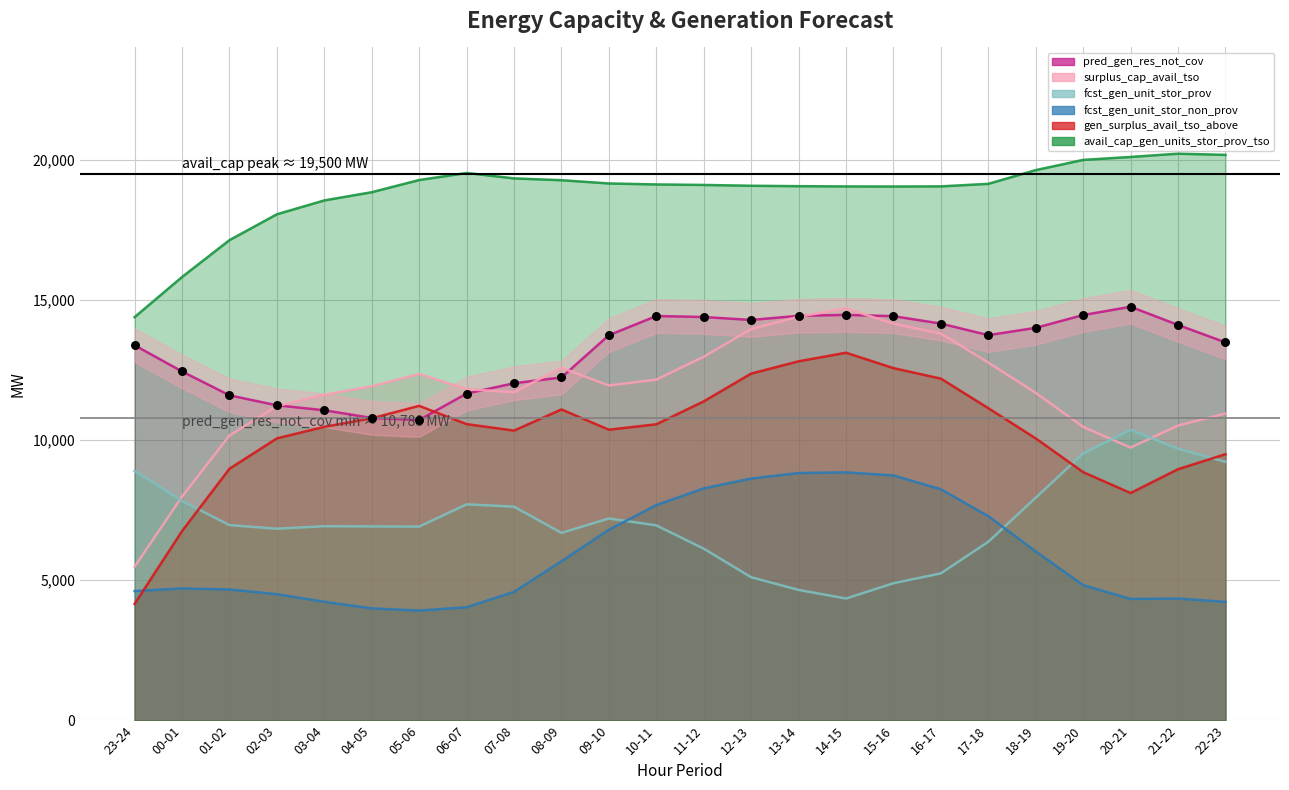

What are all the series names shown in the legend?

pred_gen_res_not_cov, surplus_cap_avail_tso, fcst_gen_unit_stor_prov, fcst_gen_unit_stor_non_prov, gen_surplus_avail_tso_above, avail_cap_gen_units_stor_prov_tso